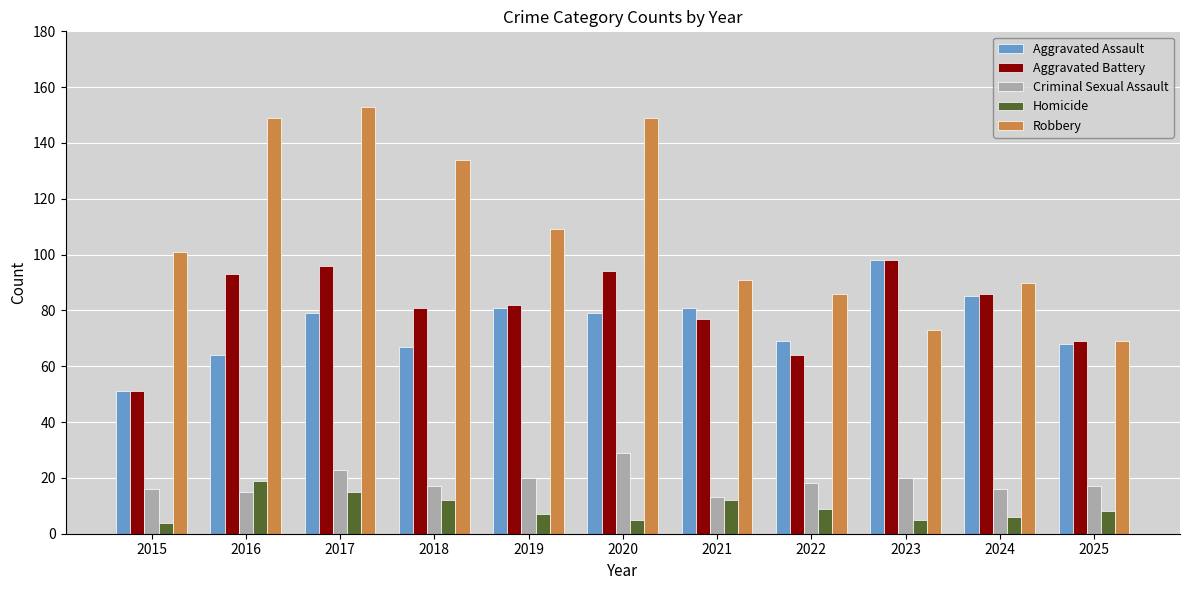

Reading left to right, list all the values displayed in this chart.

Aggravated Assault: 2015=51	2016=64	2017=79	2018=67	2019=81	2020=79	2021=81	2022=69	2023=98	2024=85	2025=68
Aggravated Battery: 2015=51	2016=93	2017=96	2018=81	2019=82	2020=94	2021=77	2022=64	2023=98	2024=86	2025=69
Criminal Sexual Assault: 2015=16	2016=15	2017=23	2018=17	2019=20	2020=29	2021=13	2022=18	2023=20	2024=16	2025=17
Homicide: 2015=4	2016=19	2017=15	2018=12	2019=7	2020=5	2021=12	2022=9	2023=5	2024=6	2025=8
Robbery: 2015=101	2016=149	2017=153	2018=134	2019=109	2020=149	2021=91	2022=86	2023=73	2024=90	2025=69